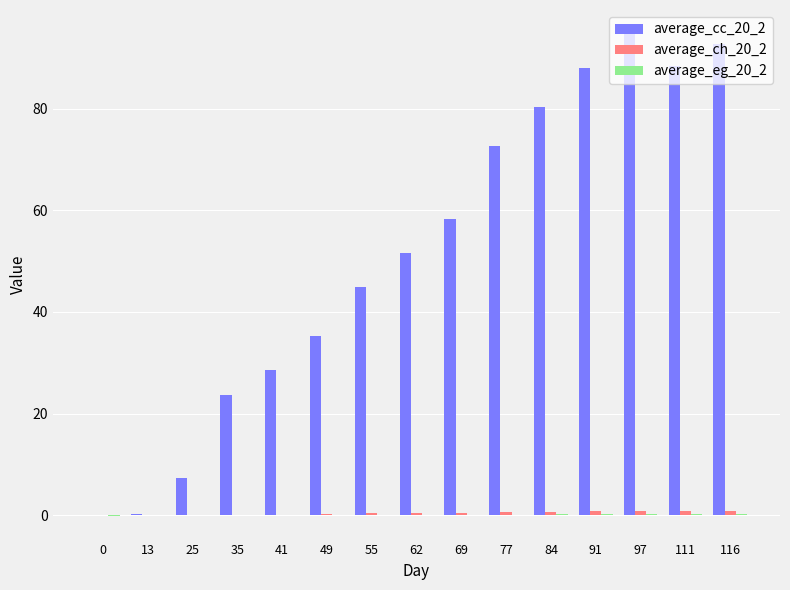

Which series has the largest range (max minus min)?

average_cc_20_2